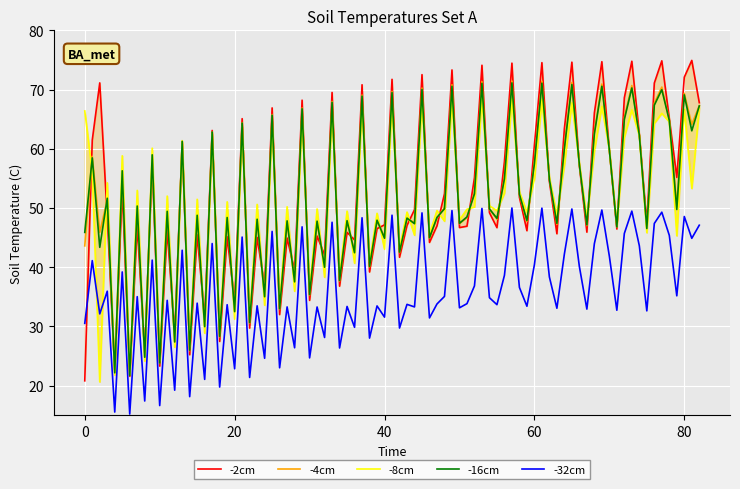

True or false: -4cm and -32cm intersect in this chart.

False